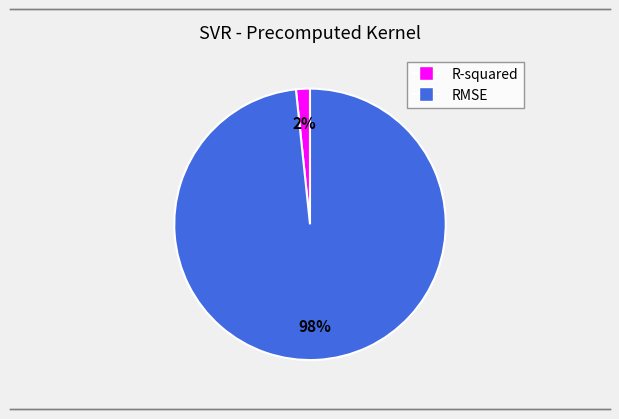

How many slices are in this pie chart?

2